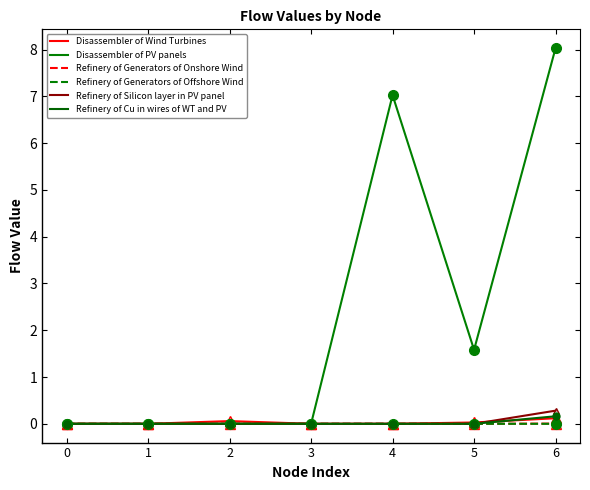

True or false: Disassembler of Wind Turbines and Refinery of Generators of Offshore Wind intersect in this chart.

False